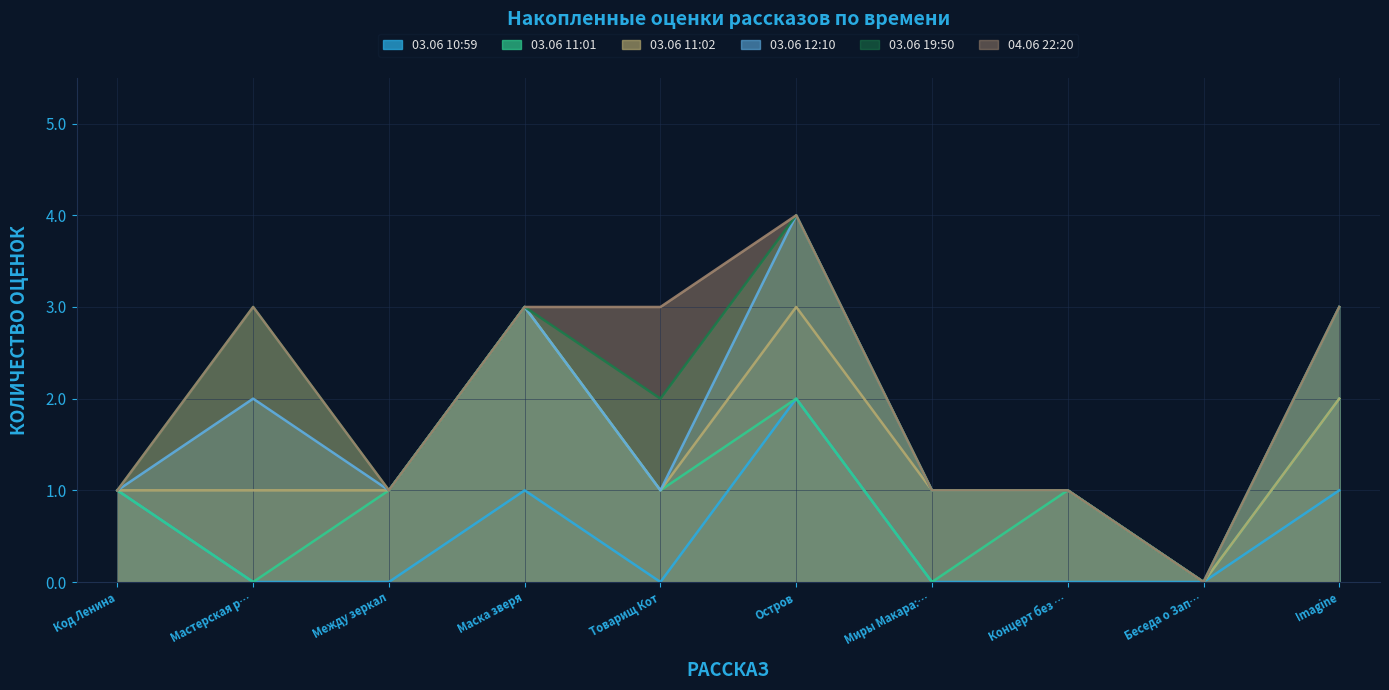

True or false: 03.06 10:59 has a value of 2 at Imagine.

False